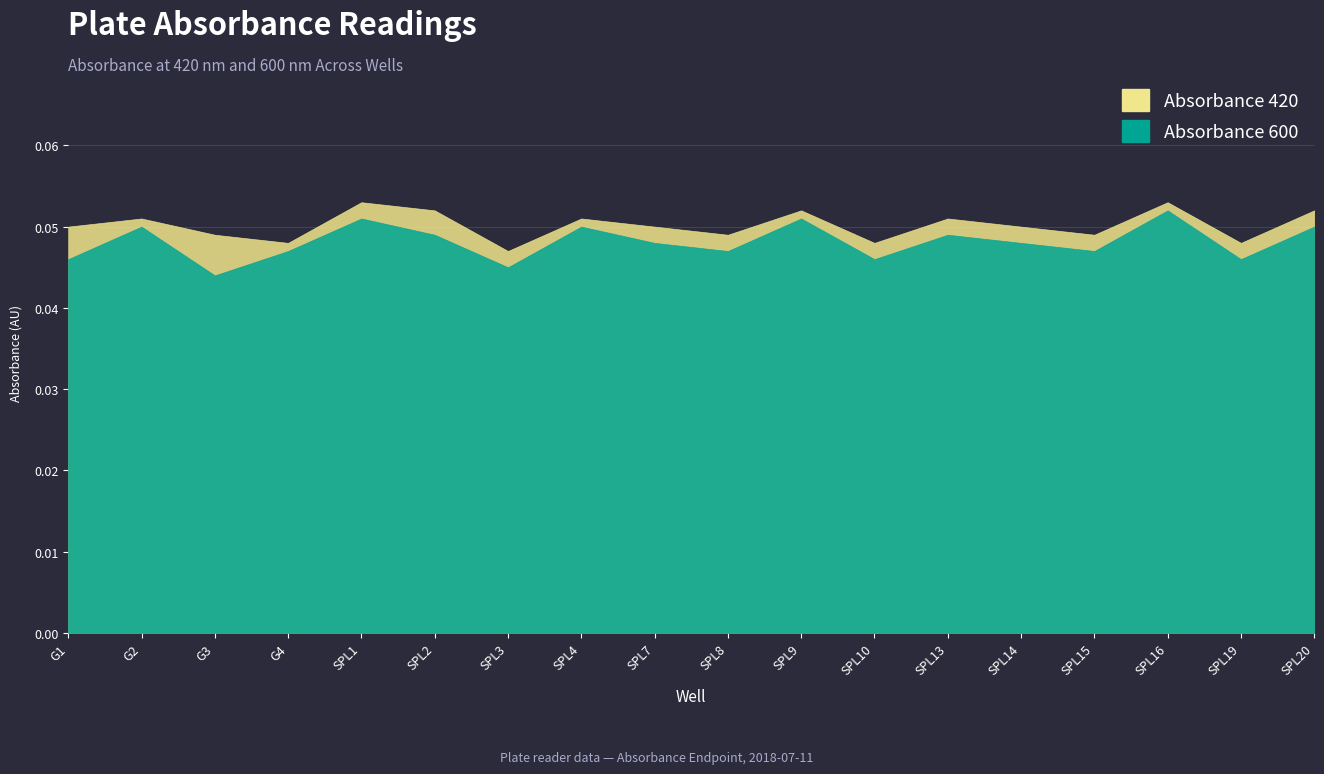

True or false: Absorbance 600 has more than 0 interior local peaks.

True